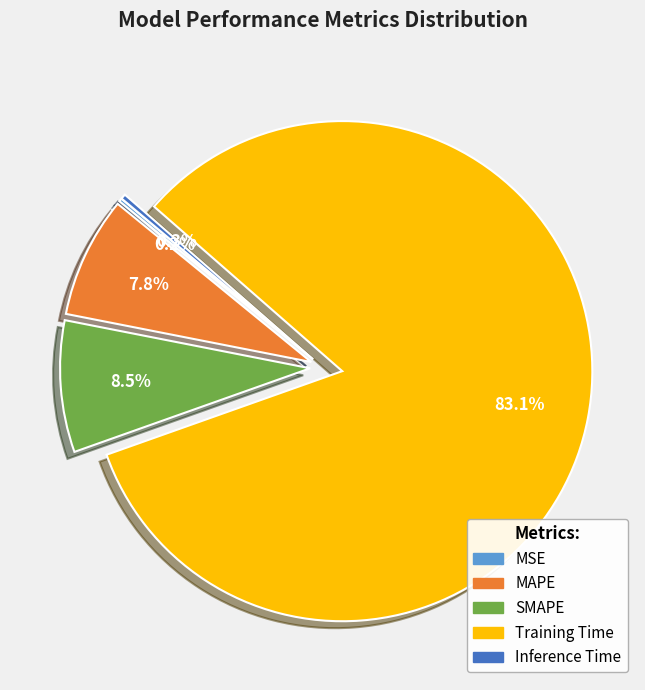

Which slice is the largest?

Training Time